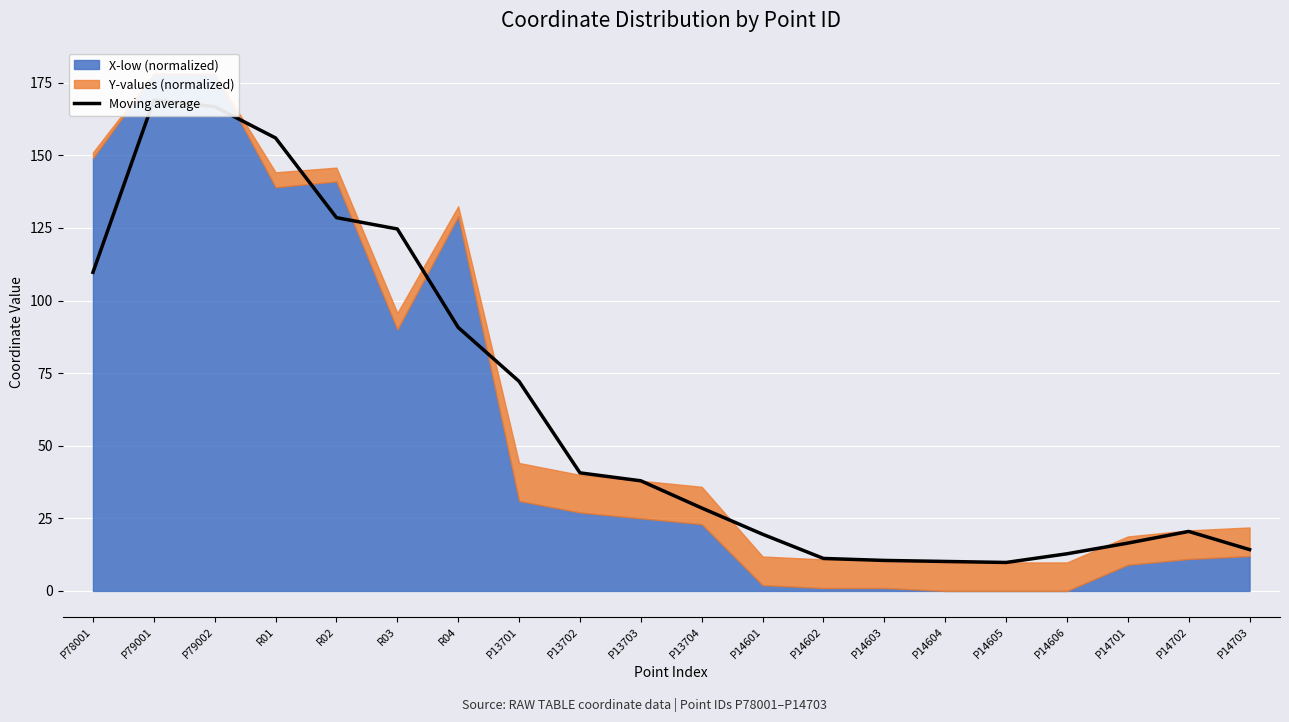

How many categories are shown in the chart?

20